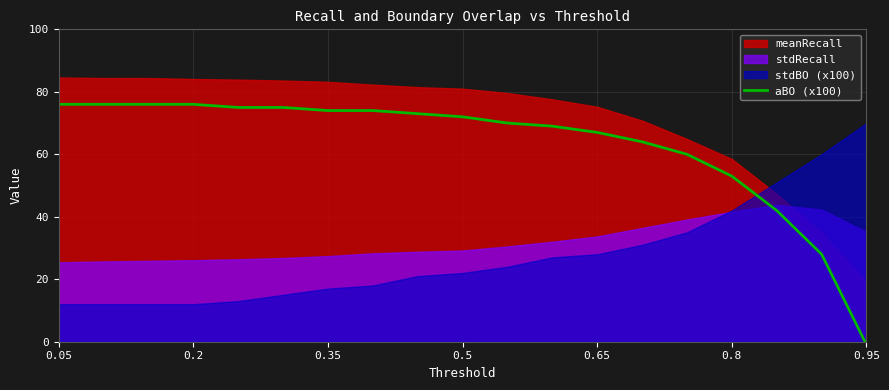

What is the highest value of the aBO (x100) series?

76.0